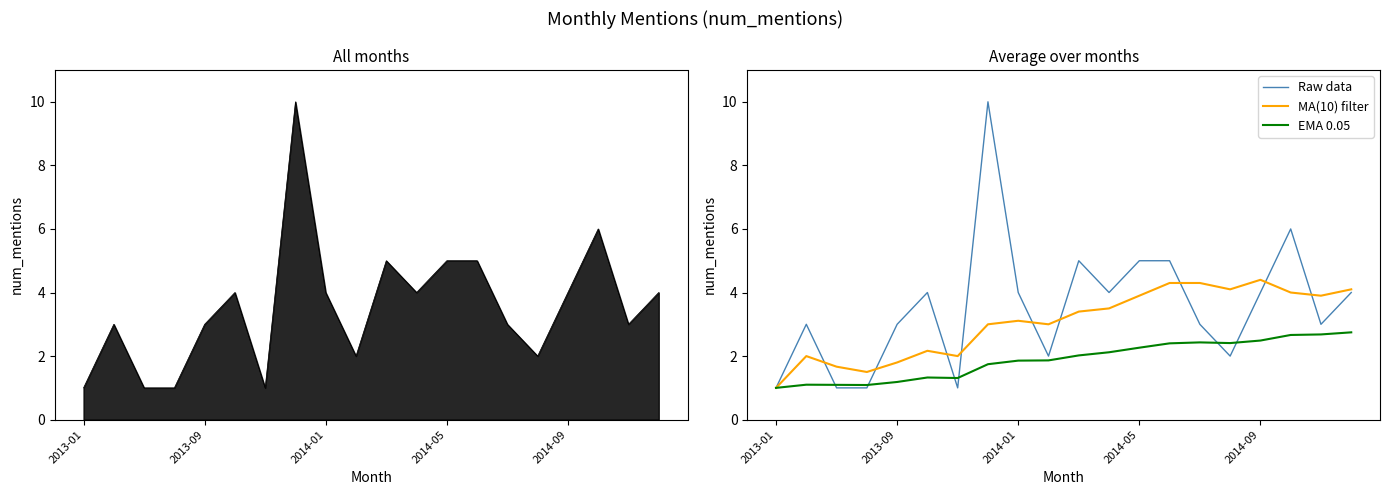

Which series changed the most between 7 and 19?

Raw data